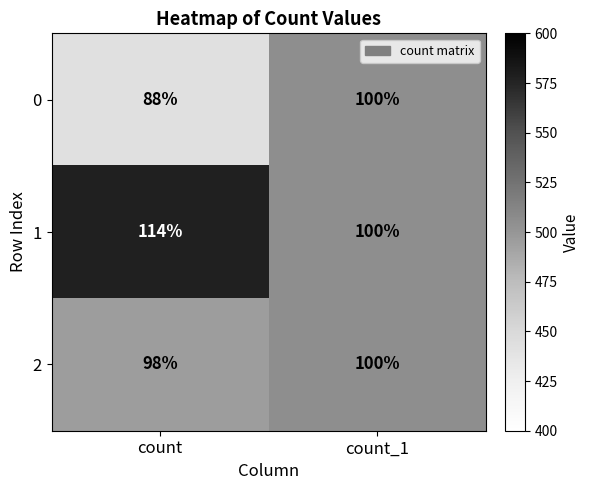

Between count and count_1, which series saw the biggest shift?

1